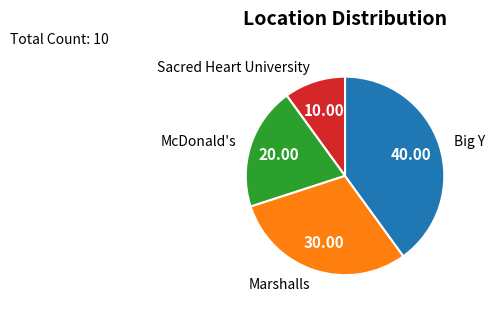

Which has a higher value, Sacred Heart University or Marshalls?

Marshalls